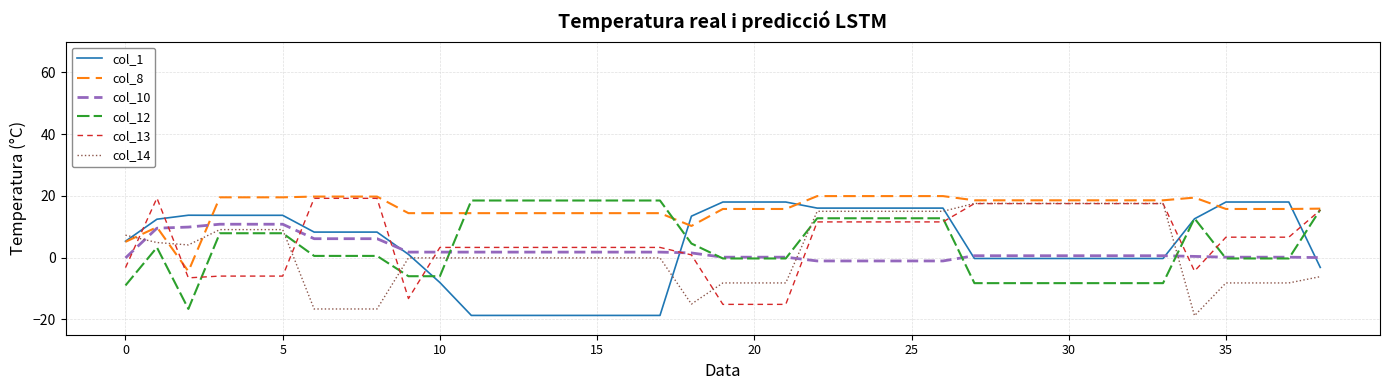

What is the maximum value shown in the chart?

19.9